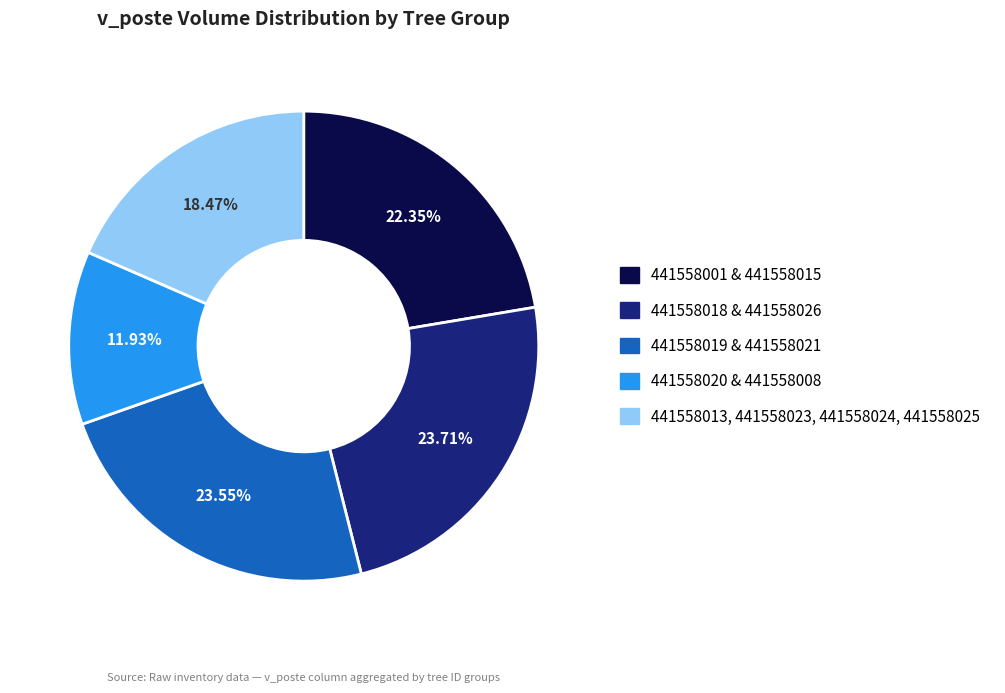

Count the number of slices in the pie.

5